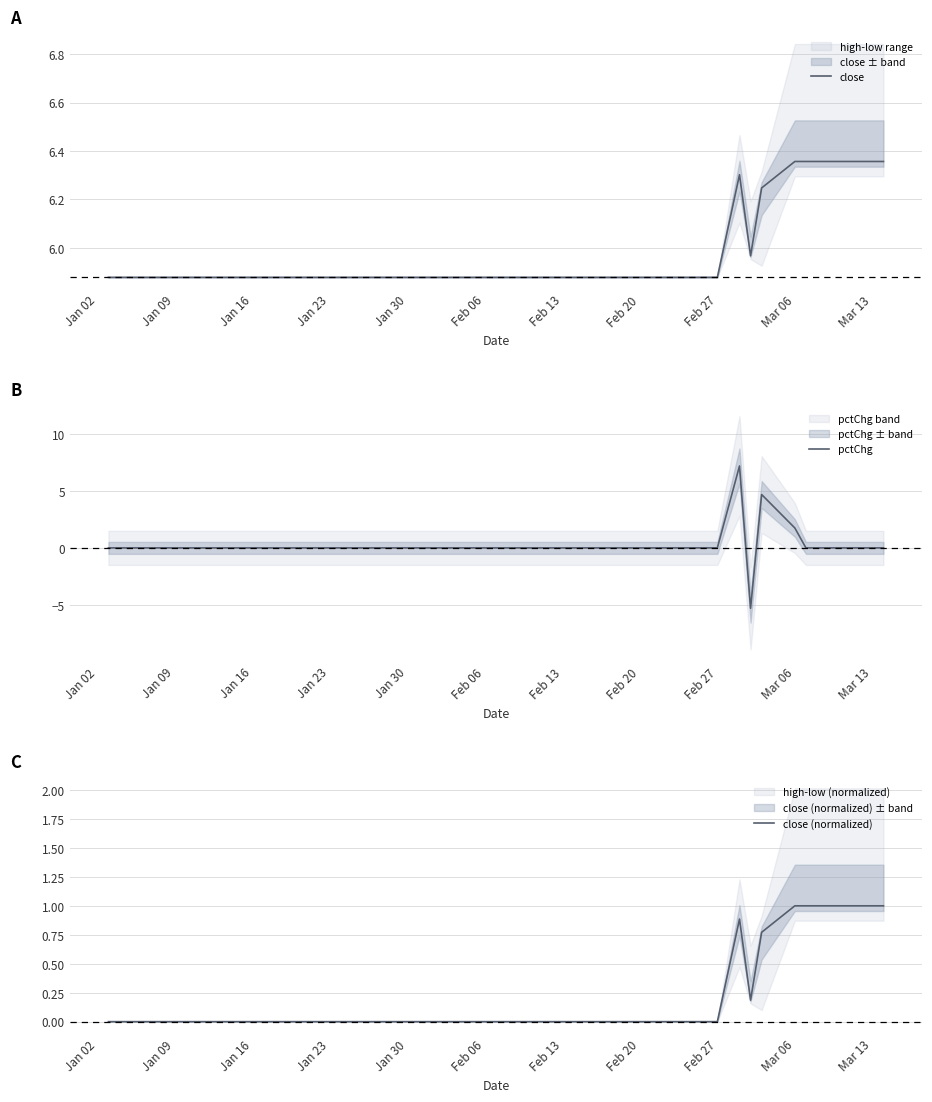

How many lines are shown in the chart?

3